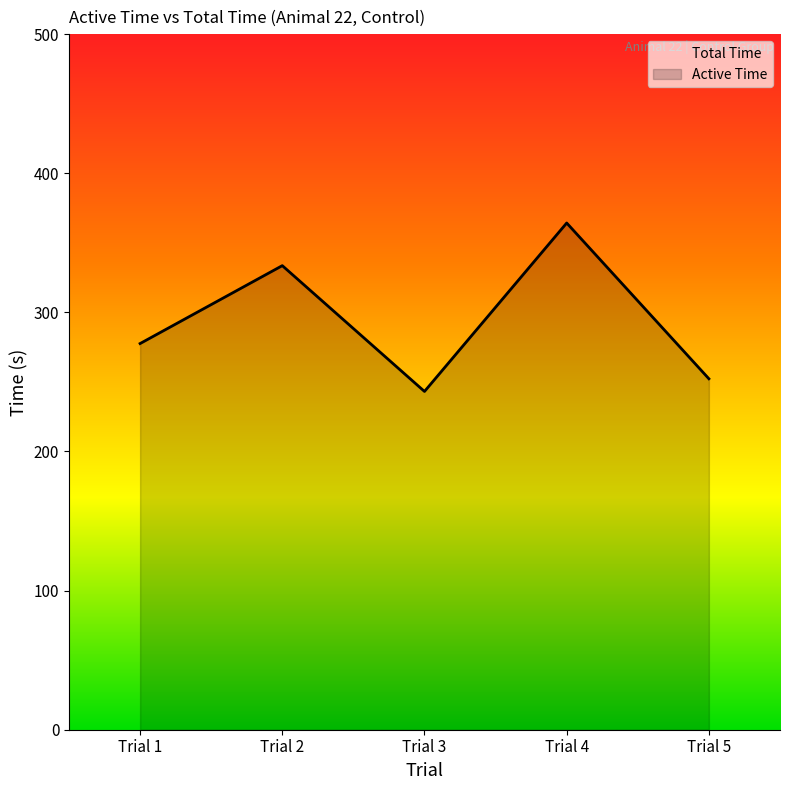

What is the sum of the values at Trial 4 and Trial 5?

616.5